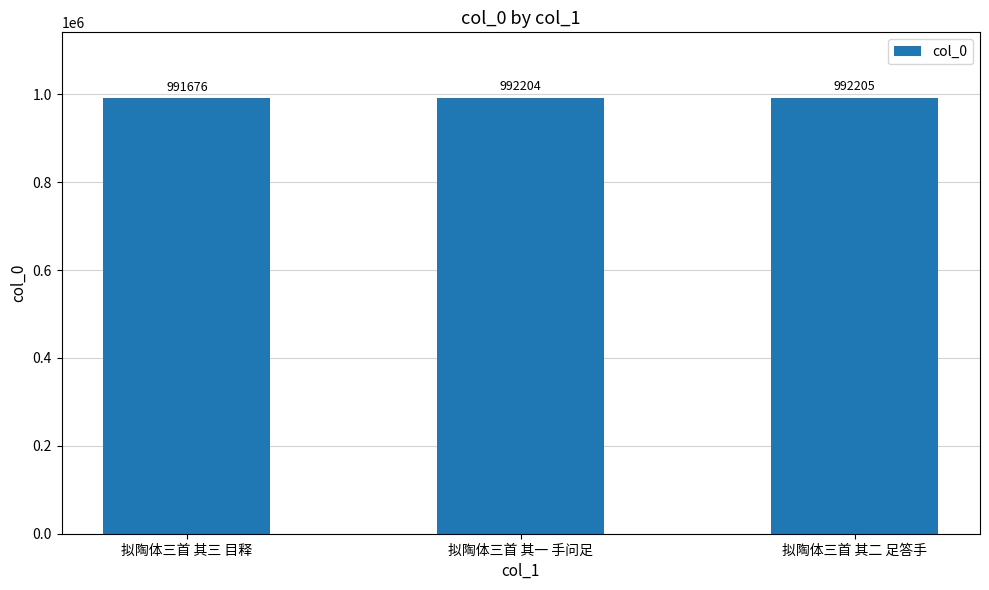

Reading left to right, what are all the values shown in this chart?

拟陶体三首 其三 目释=991676	拟陶体三首 其一 手问足=992204	拟陶体三首 其二 足答手=992205